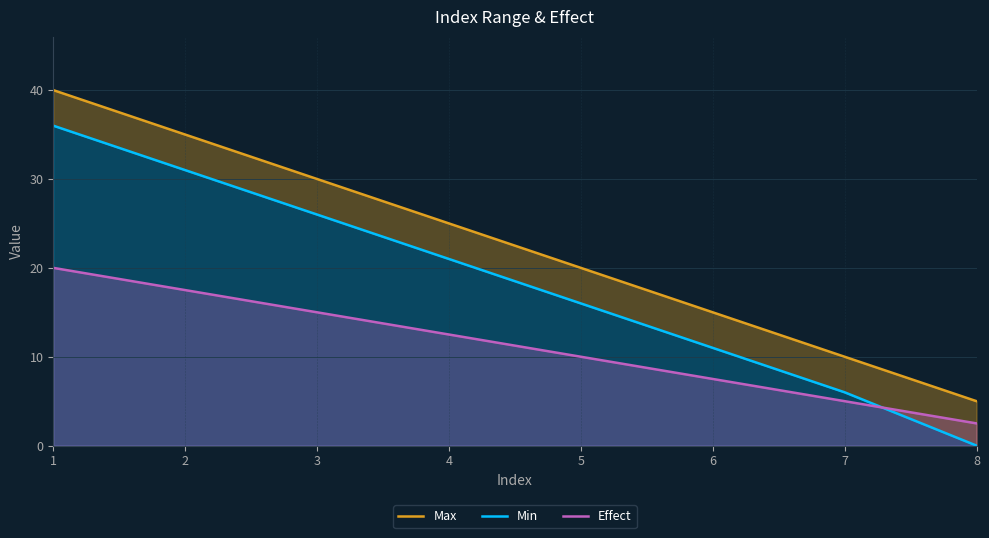

Rank the series by their average value, from highest to lowest.

Max, Min, Effect